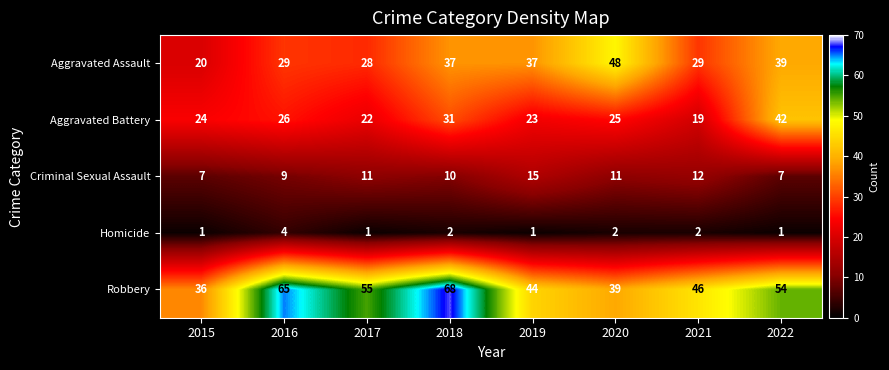

At which category is the sum across all series the highest?

2018